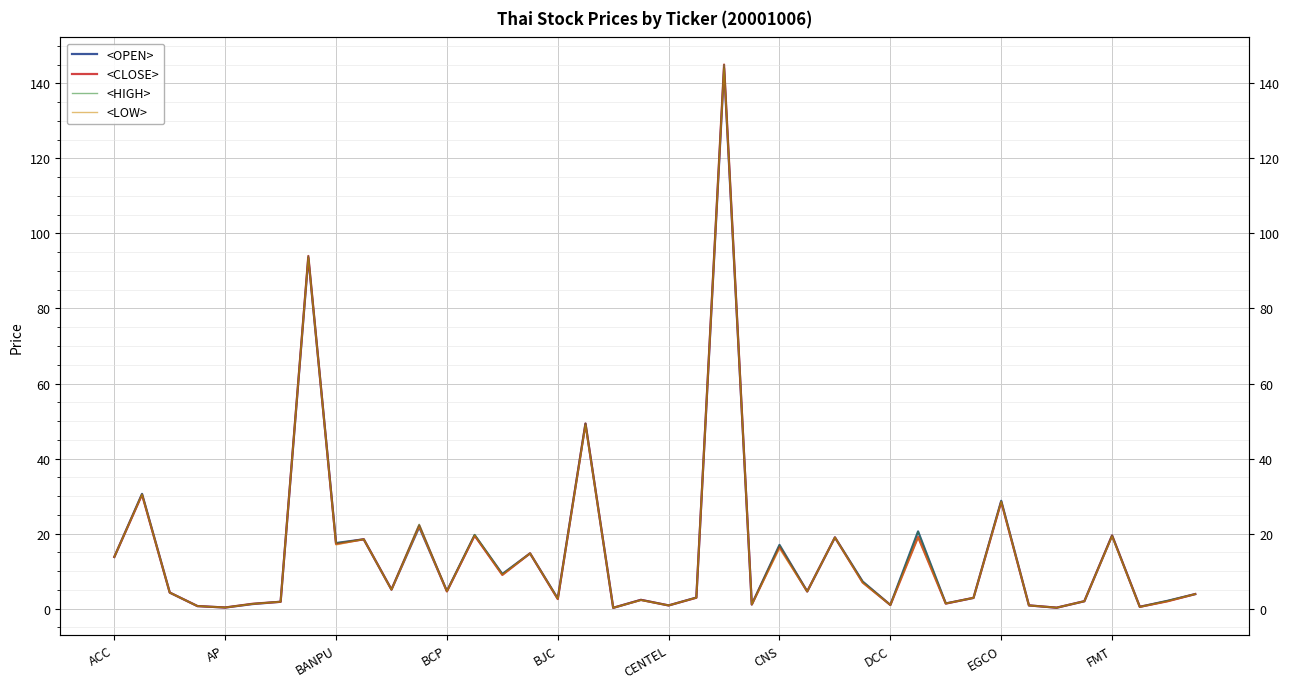

What is the maximum value shown in the chart?

145.0